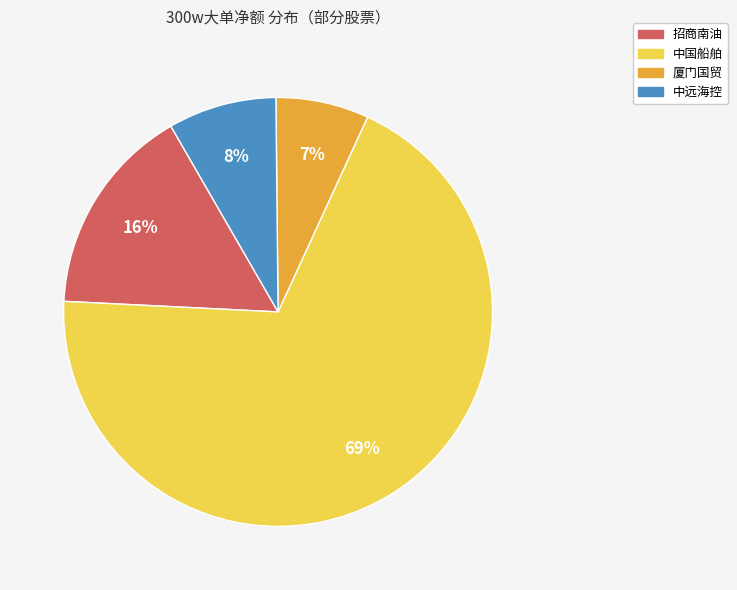

To the nearest percent, what is the difference between the largest and smallest slice percentages?

62%